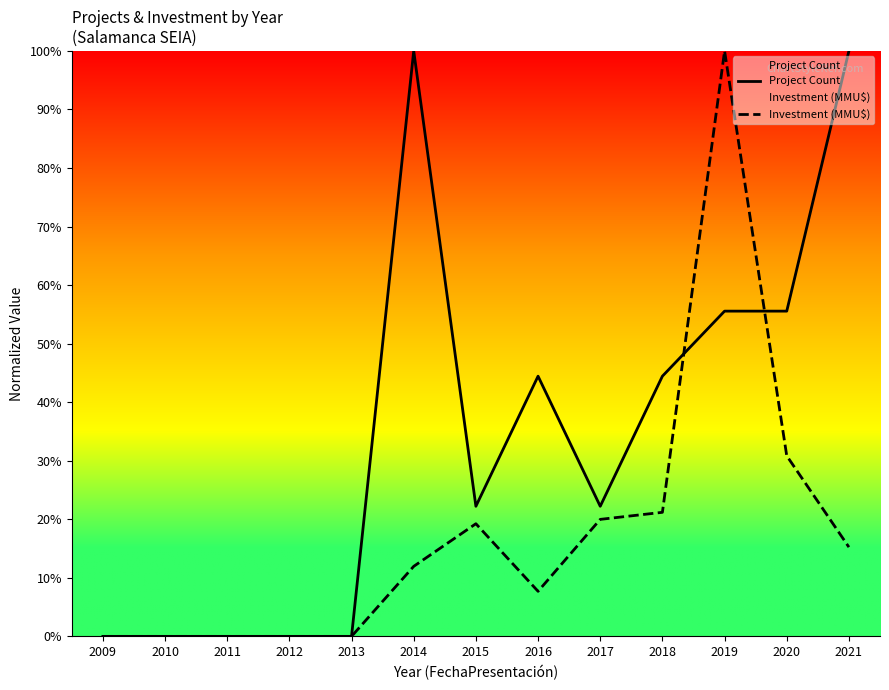

Rank the series at 2013 from lowest to highest value.

Project Count, Investment (MMU$)